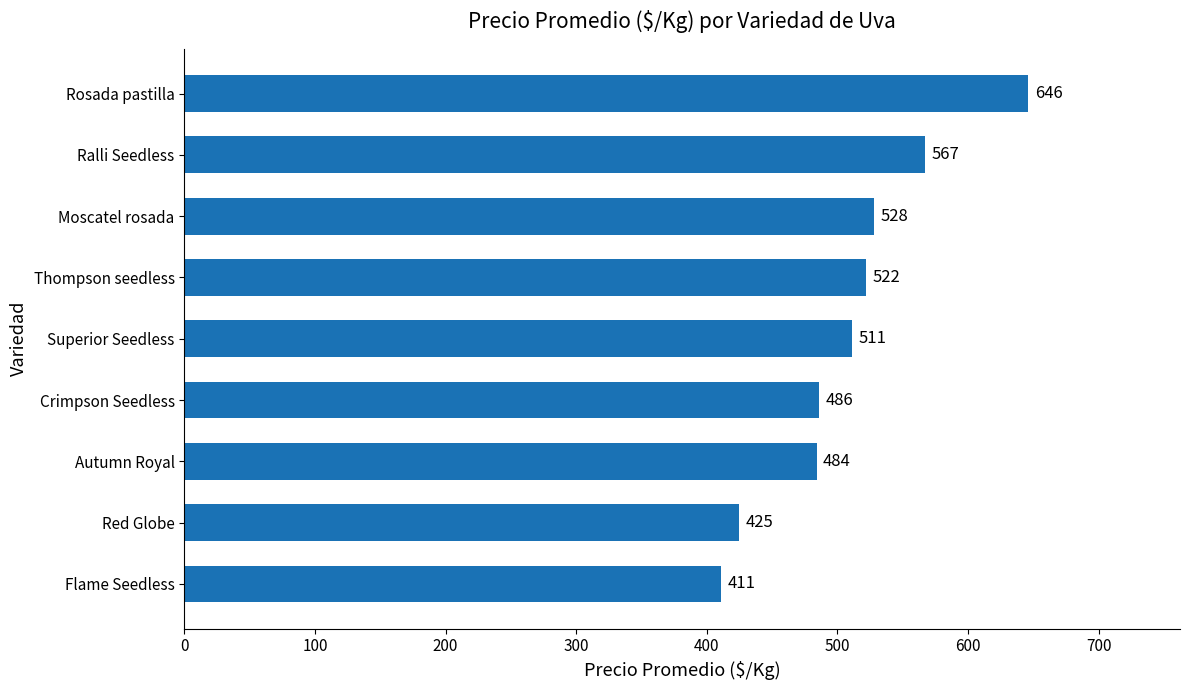

Where is the data nearest to the value 528?

Moscatel rosada